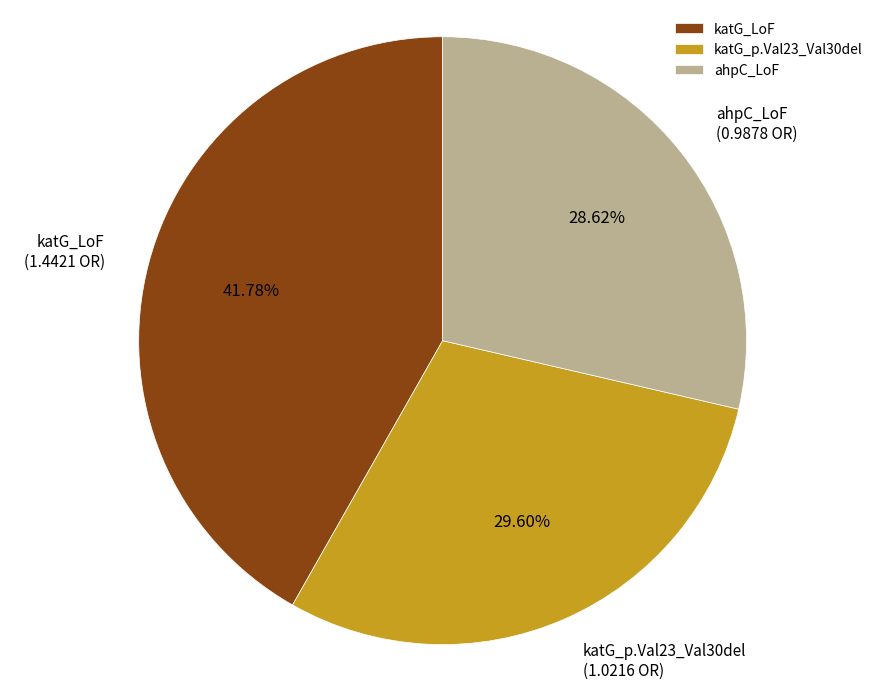

What percentage is the katG_LoF slice, to the nearest percent?

42%